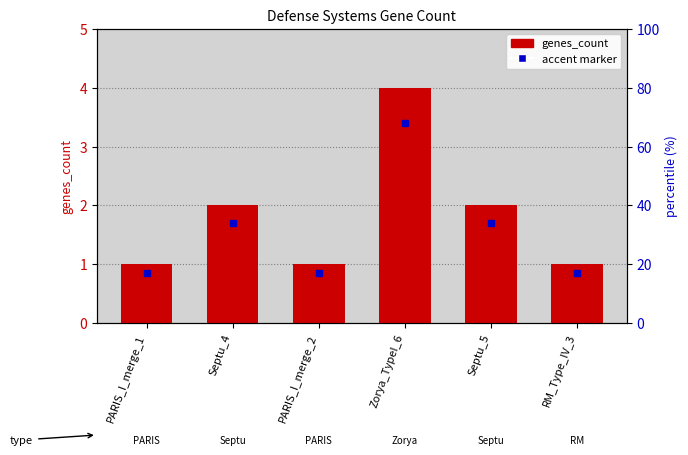

Reading left to right, what are all the values shown in this chart?

PARIS_I_merge_1=1	Septu_4=2	PARIS_I_merge_2=1	Zorya_TypeI_6=4	Septu_5=2	RM_Type_IV_3=1